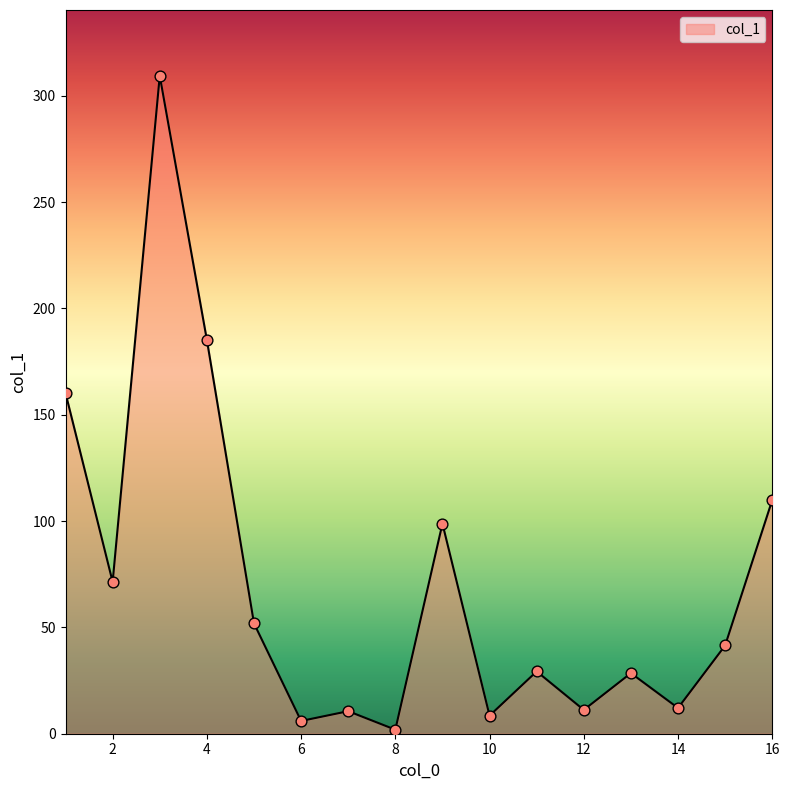

What is the difference between the maximum and minimum values?

307.5